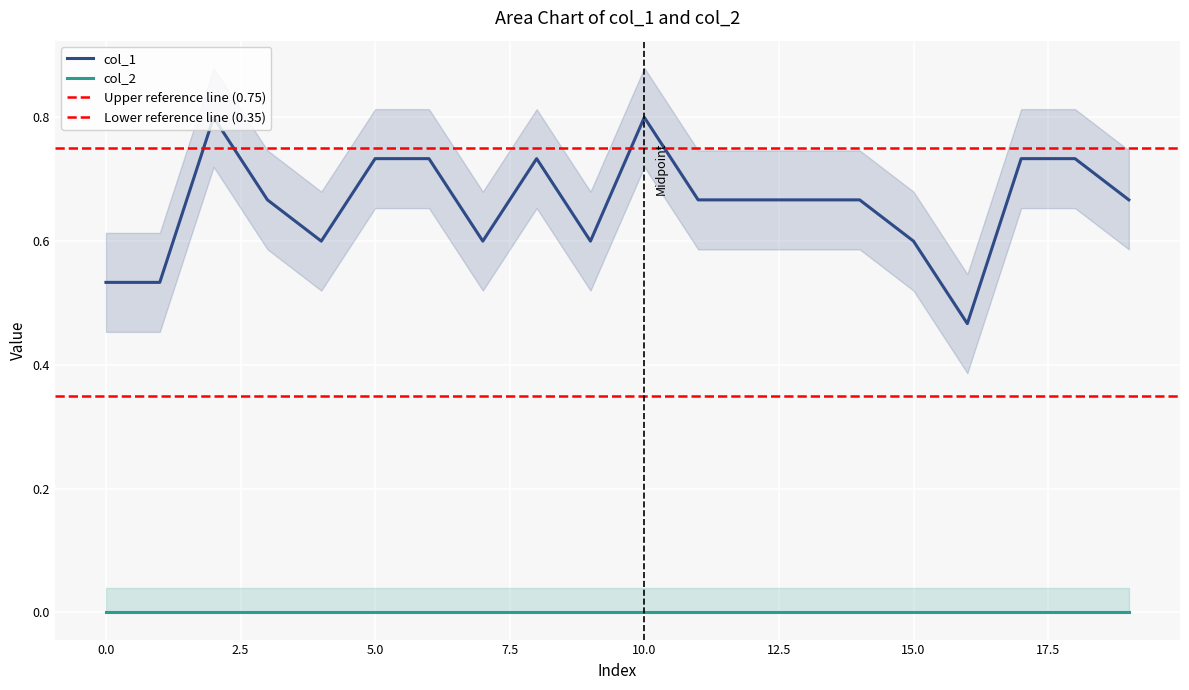

What is the greatest value displayed?

0.8